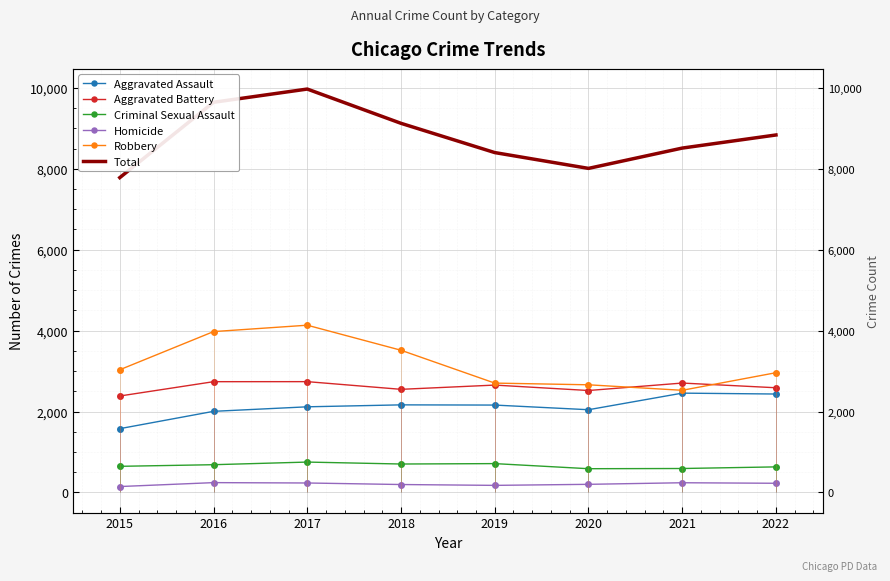

True or false: Total and Homicide cross at least once.

False